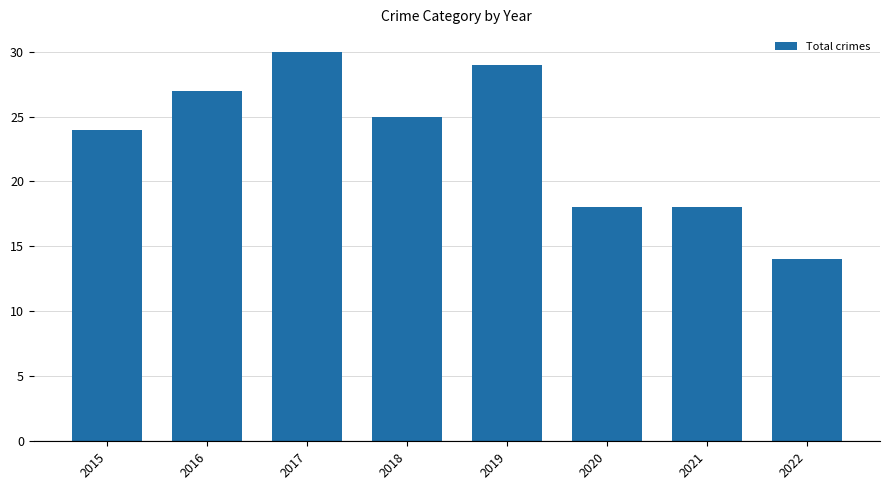

Are the bars horizontal?

No